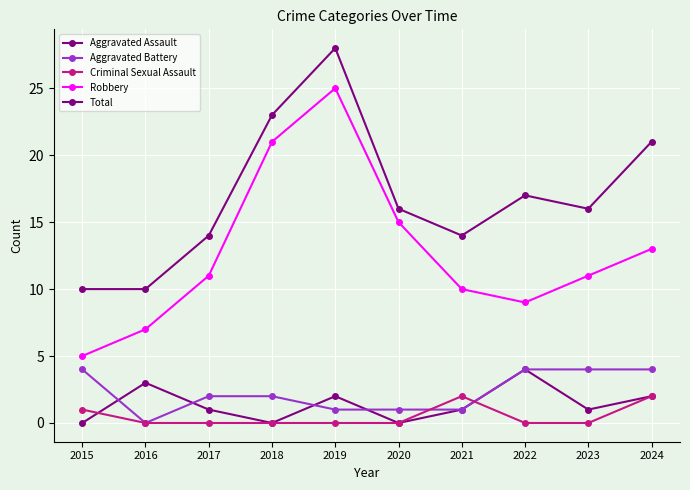

The Total series shows 20 at 2017. True or false?

False